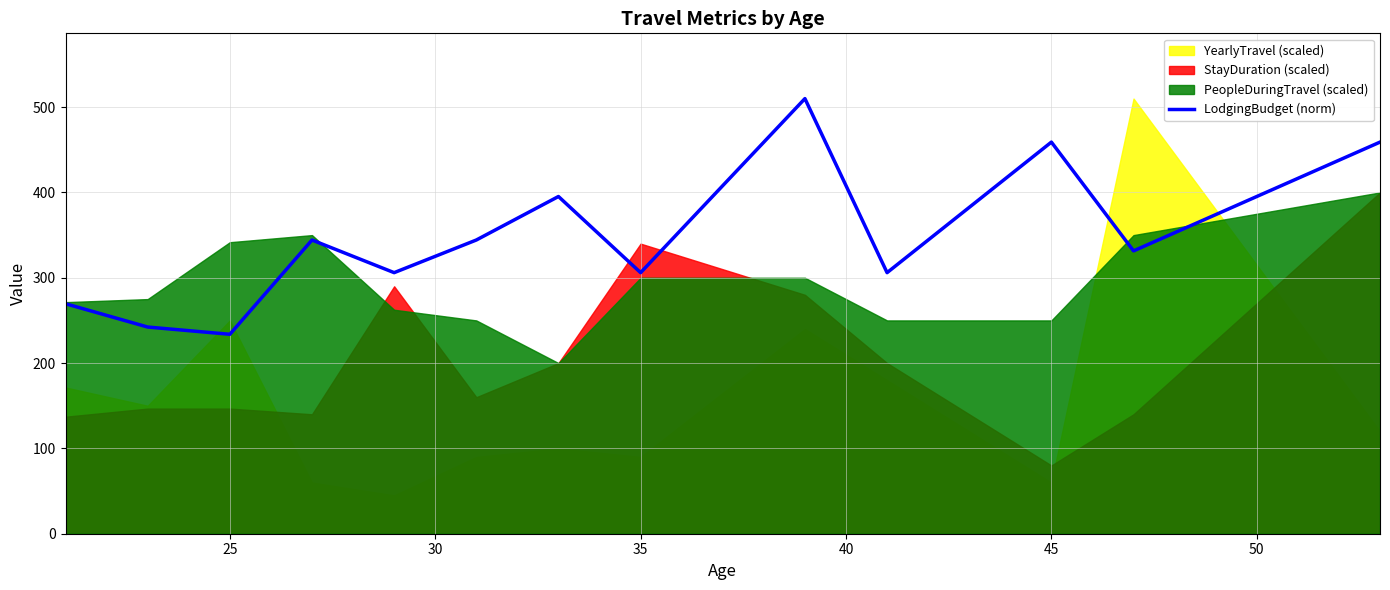

The LodgingBudget (norm) series shows 459.0 at 45. True or false?

True